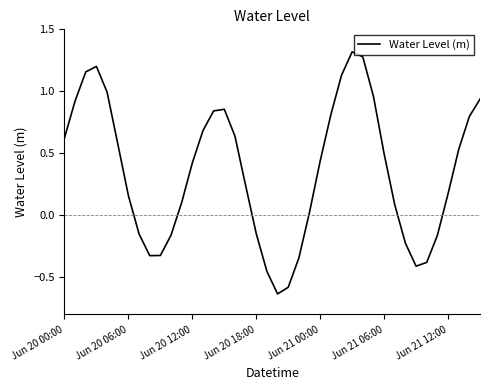

What is the greatest value displayed?

1.3